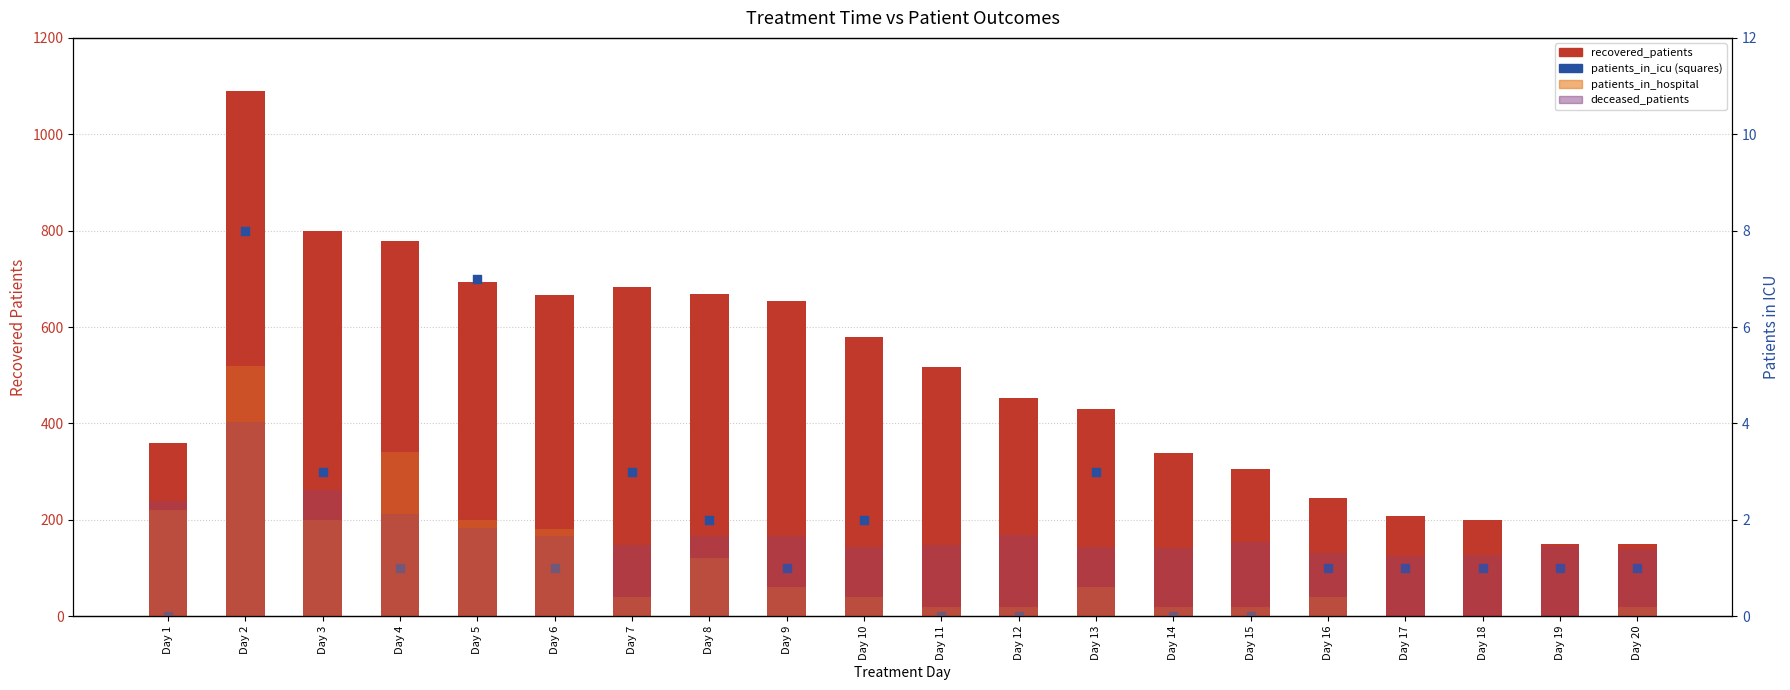

Which series reaches the maximum Y coordinate?

recovered_patients